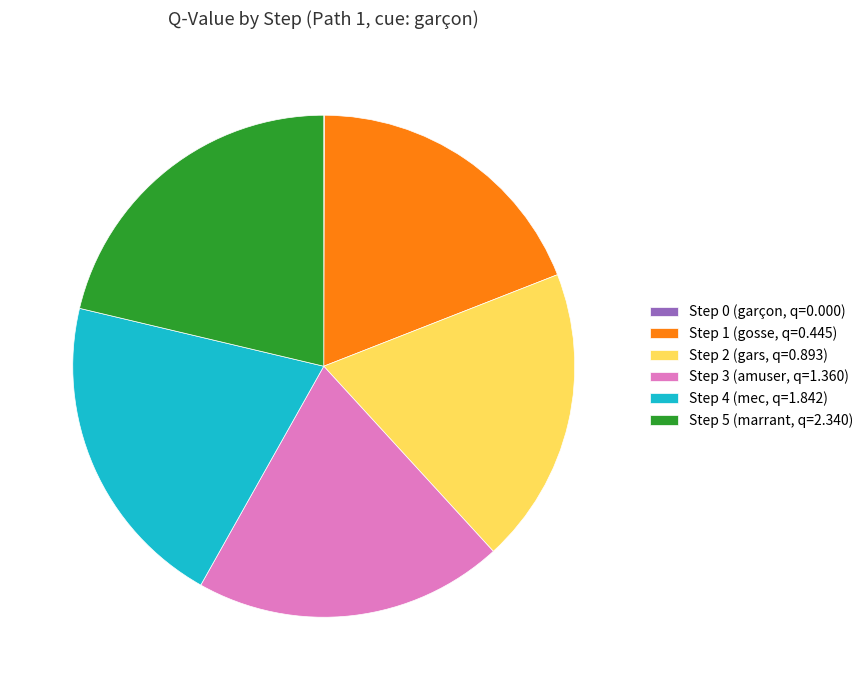

Is there a majority slice in this chart?

No